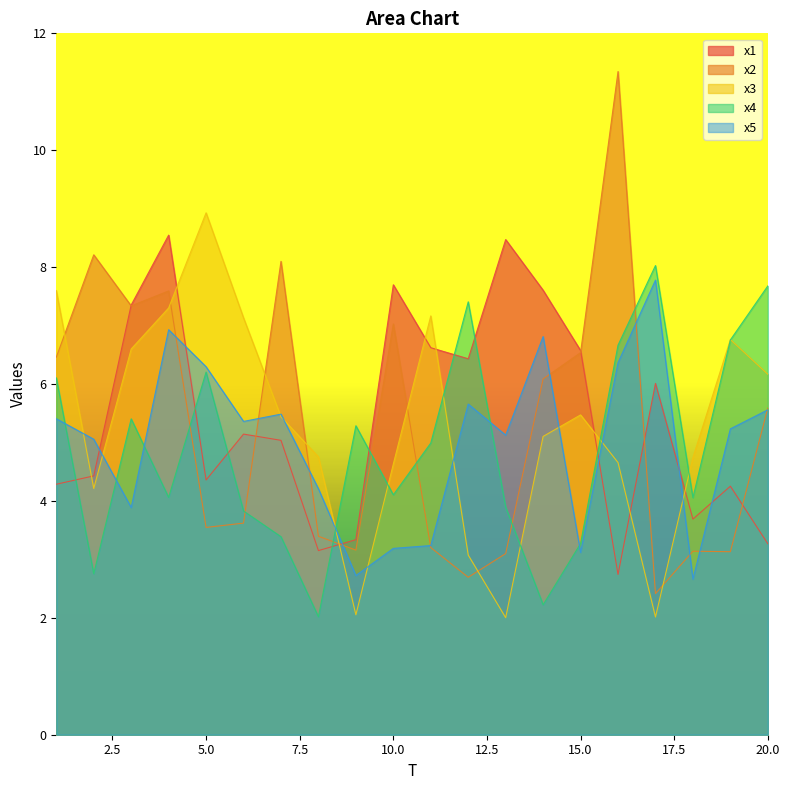

List the labels in order of x4 value, largest first.

17, 20, 12, 19, 16, 5, 1, 3, 9, 11, 10, 4, 18, 13, 6, 7, 15, 2, 14, 8